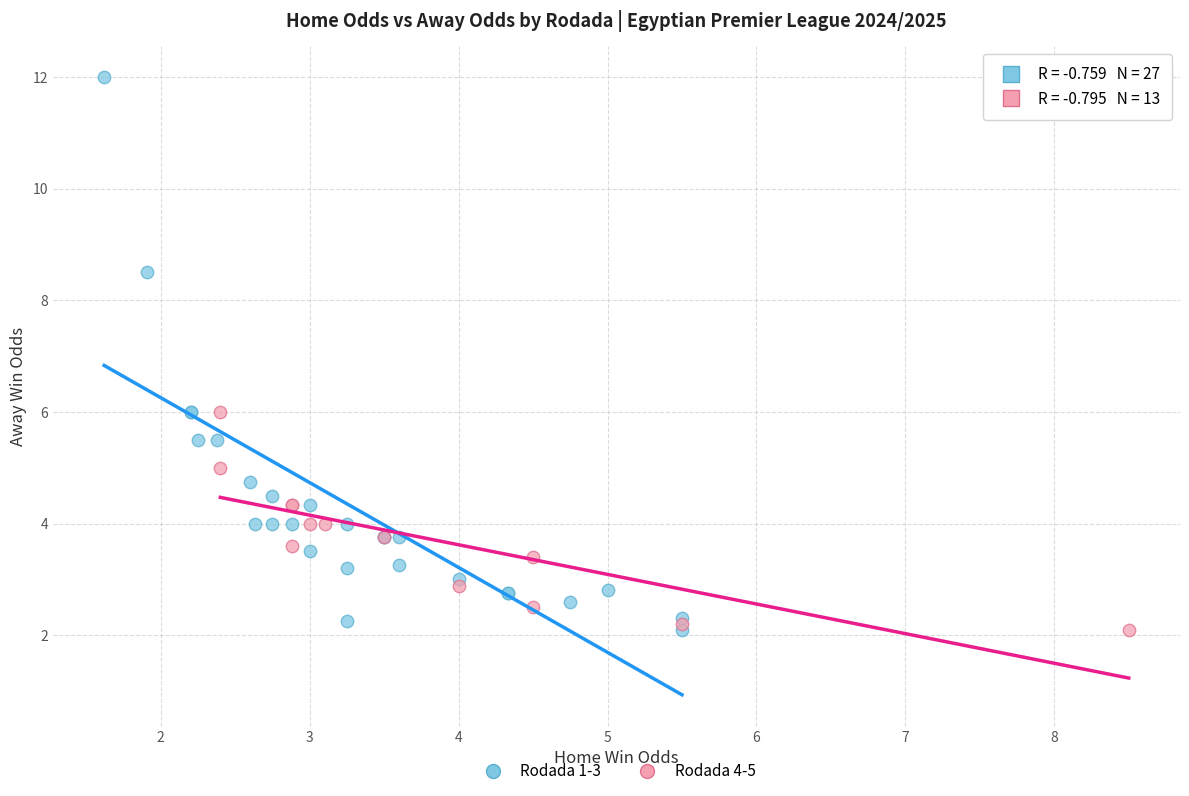

Which series reaches the maximum Y coordinate?

Rodada 1-3